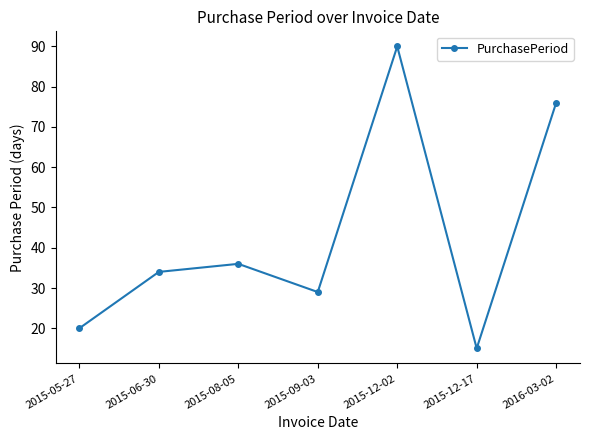

What is the smallest value displayed?

15